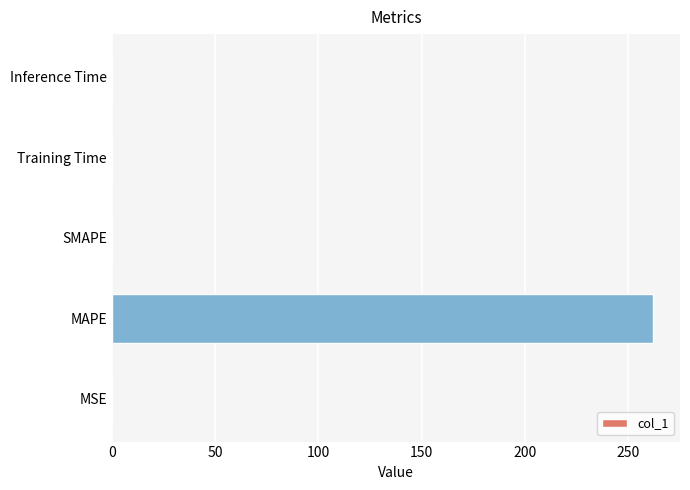

The chart shows a value of 104.3 at SMAPE. True or false?

False